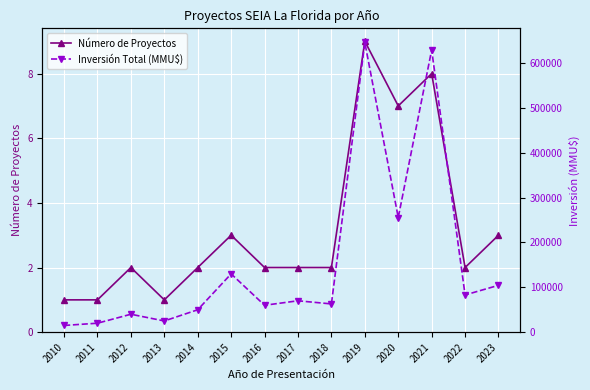

What is the value of the Inversión Total (MMU$) point at the 7th from the left?

60000